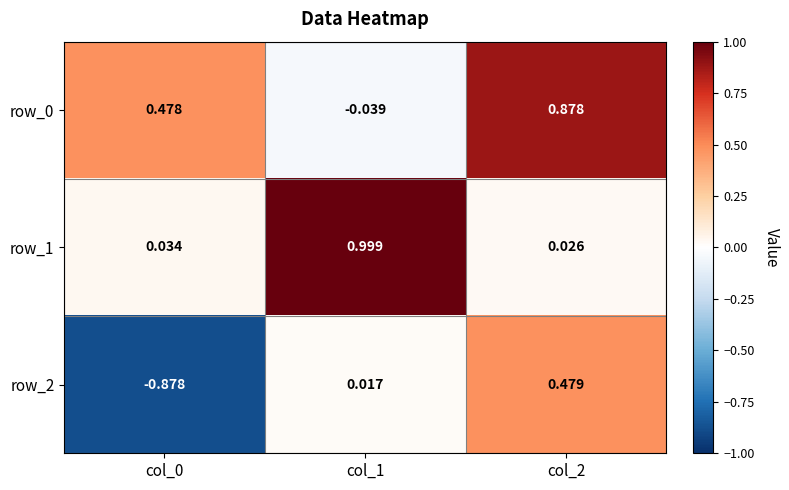

What is the average value of the row_2 series?

-0.1